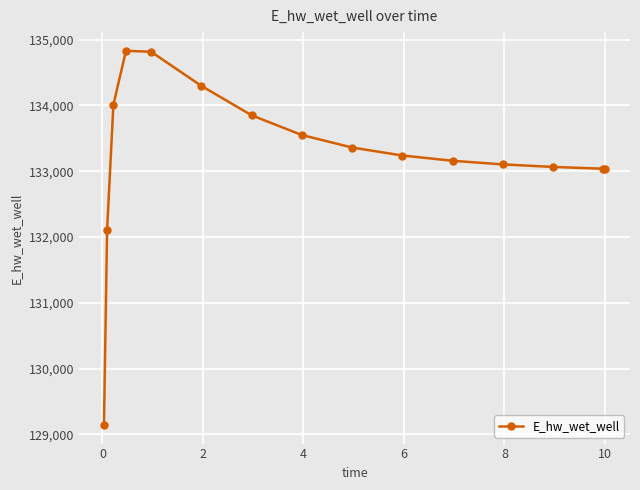

True or false: the data has more than 0 interior local peaks.

True